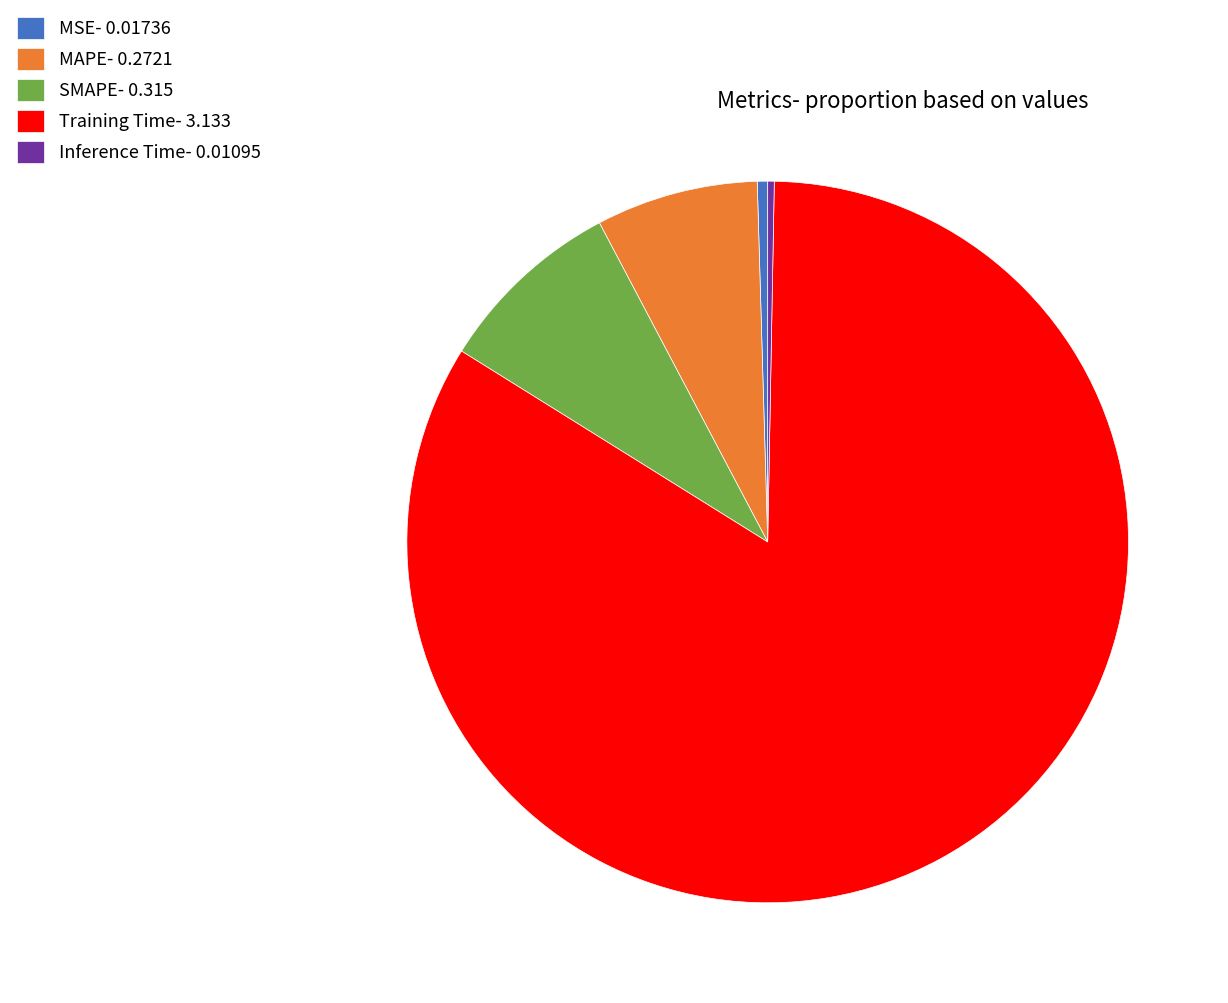

Is the sum of MSE- 0.01736 and Training Time- 3.133 greater than half?

Yes